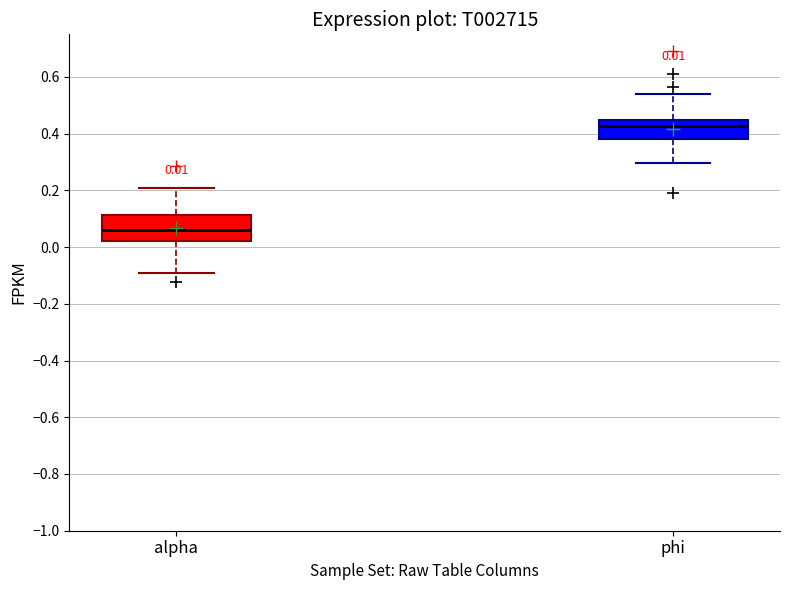

Which box is the tallest, from its lower edge to its upper edge?

alpha